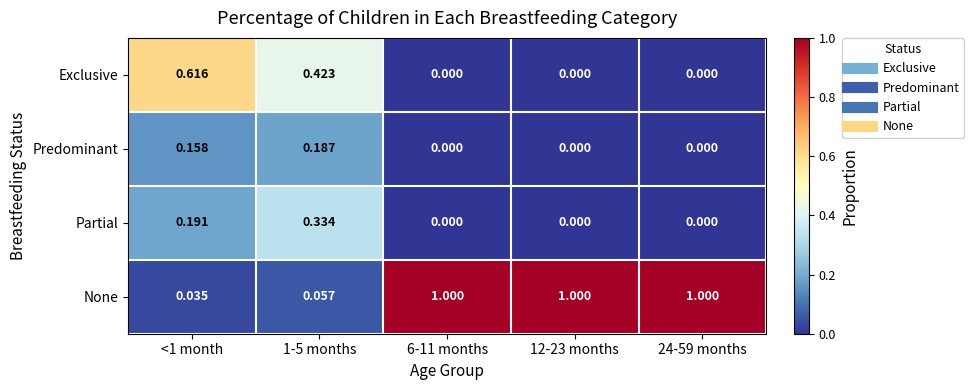

Which series has the widest spread of values?

None